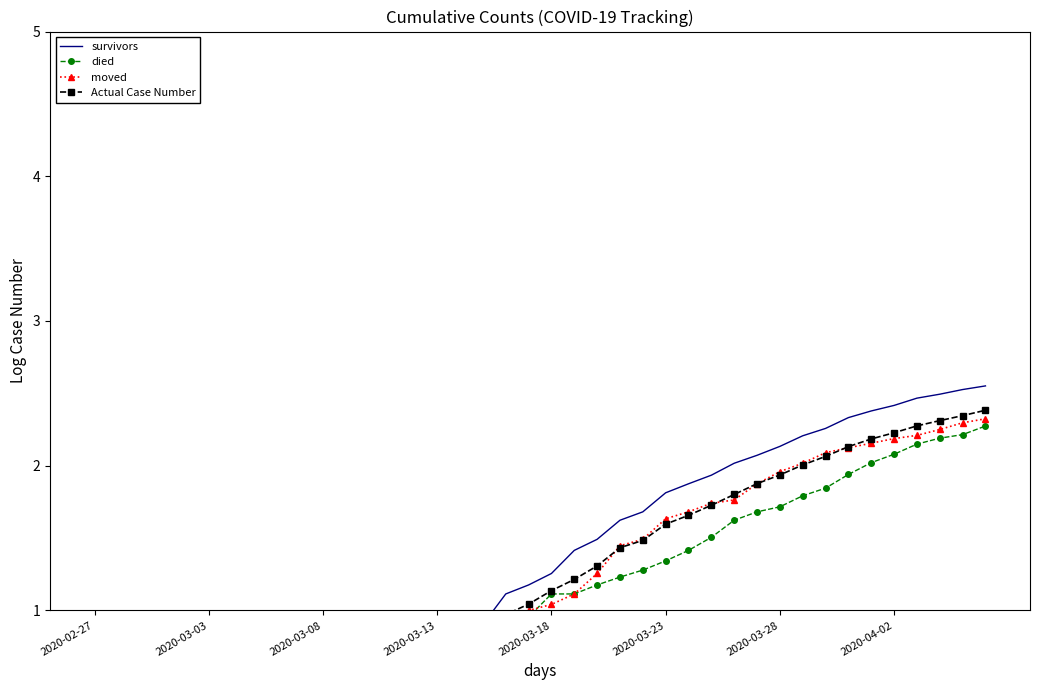

How many data points in Actual Case Number are less than 1?

19